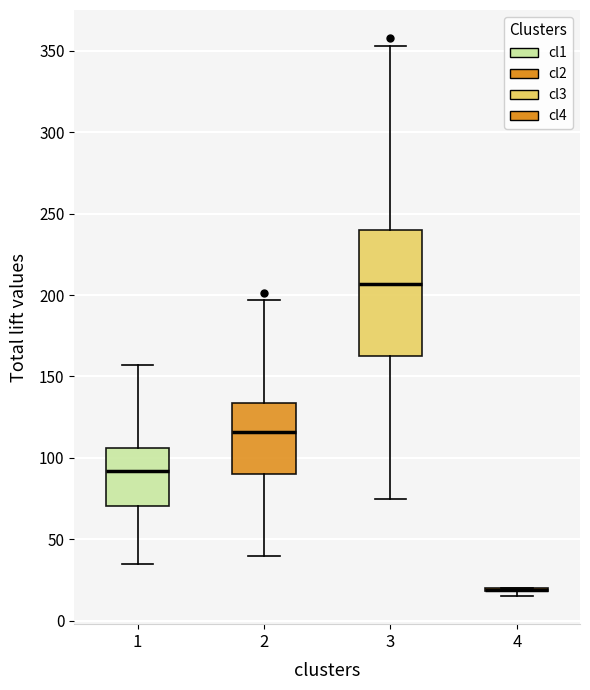

Reading left to right, read every box against the y-axis: the position of its median line, the range the box covers, and the ends of its whiskers. The values are not printed on the chart, so give them approximately, as read against the axis.

1: median 90, box 70 to 105, whiskers 35 to 155
2: median 115, box 90 to 135, whiskers 40 to 195
3: median 205, box 165 to 240, whiskers 75 to 355
4: box collapsed to a line at 20, whiskers 15 to 20